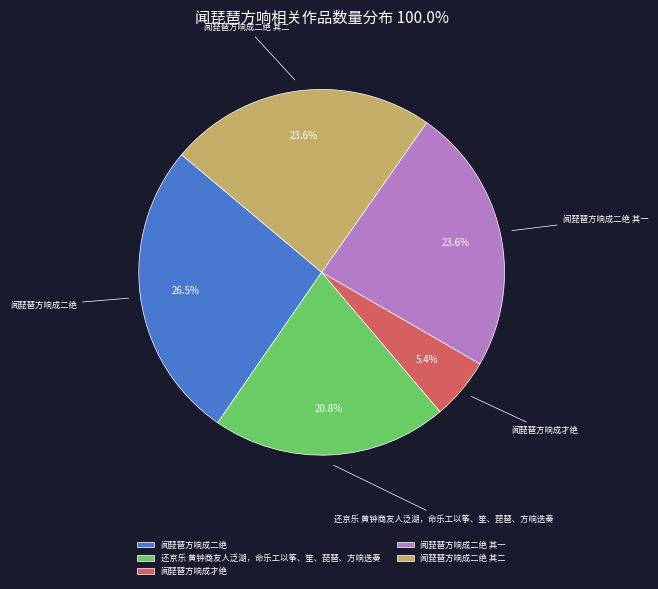

What percentage is NOT represented by 闻琵琶方响成二绝?

73.5%